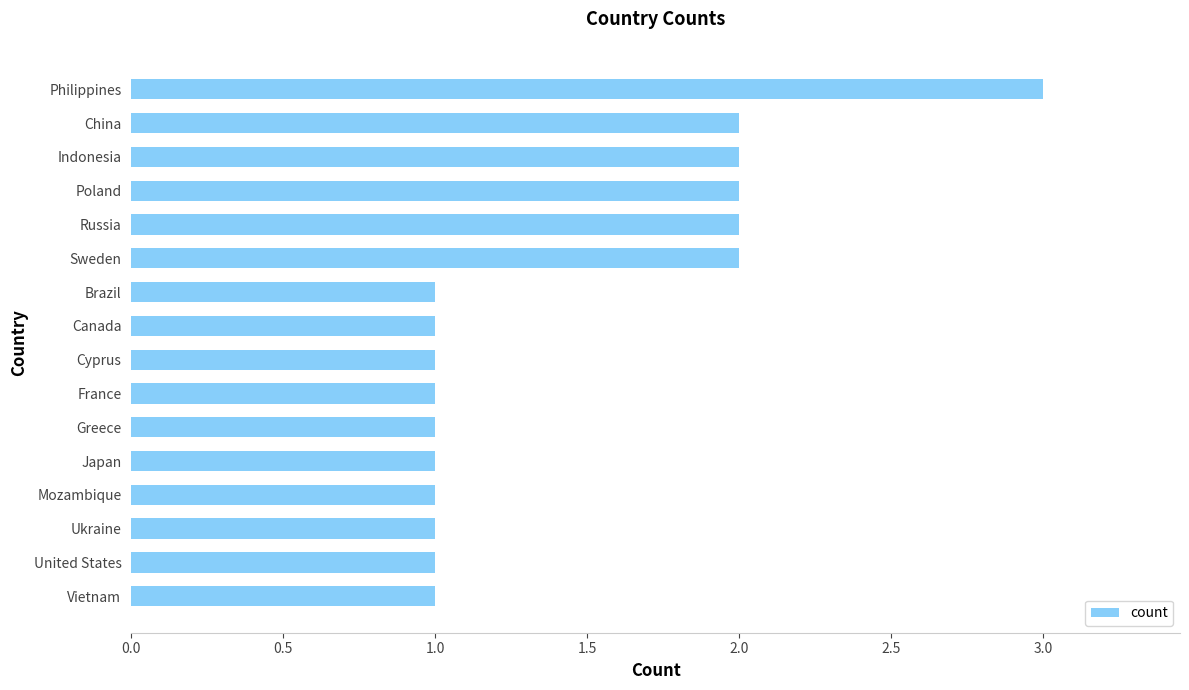

What is the ratio of the value at Sweden to the value at Japan?

2.0